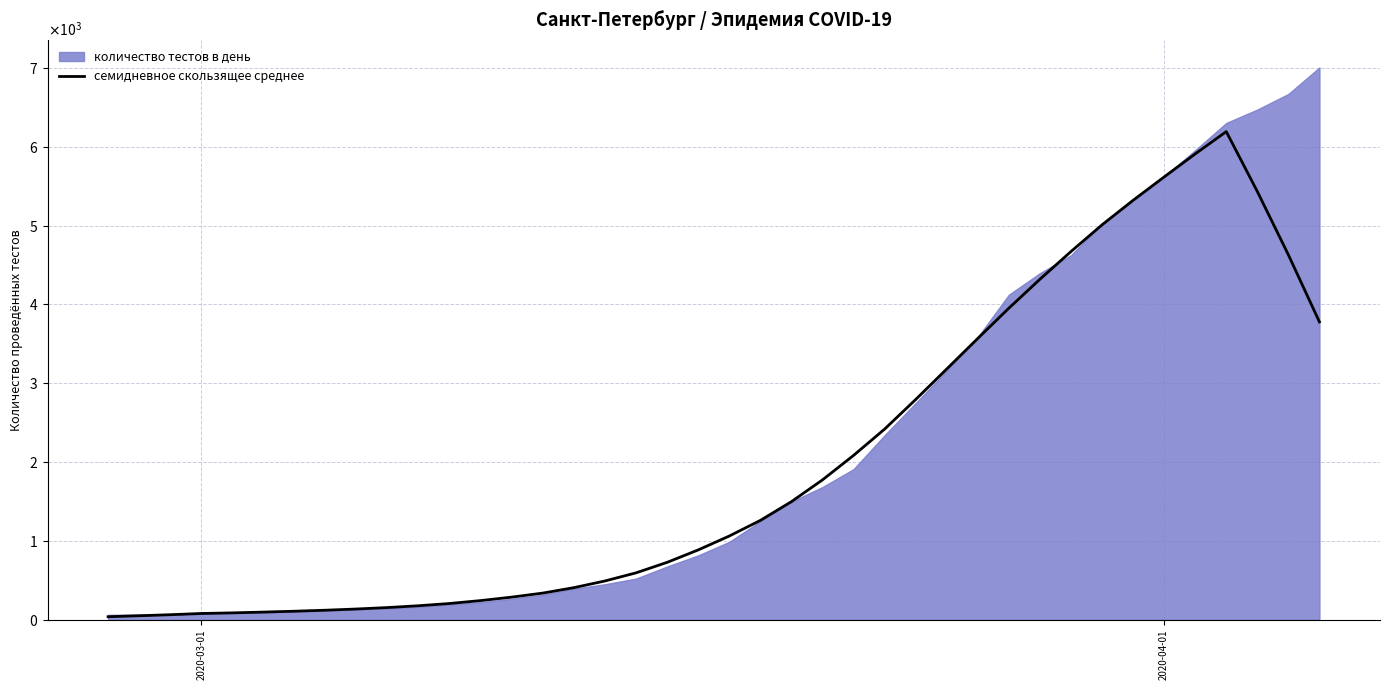

What is the difference between the second highest and minimum values?

5871.7